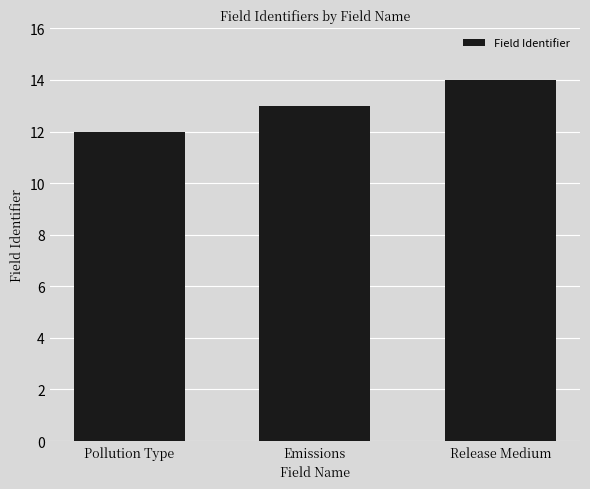

What is the label of the 1st bar from the right?

Release Medium